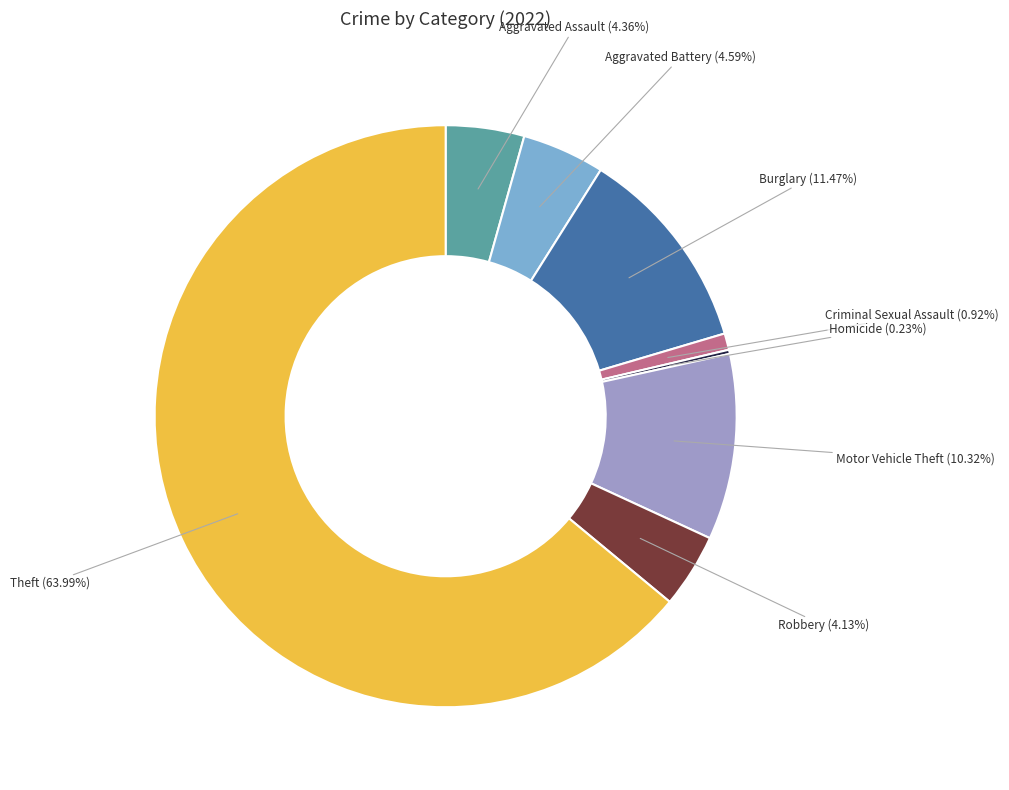

Which slice is the largest?

Theft